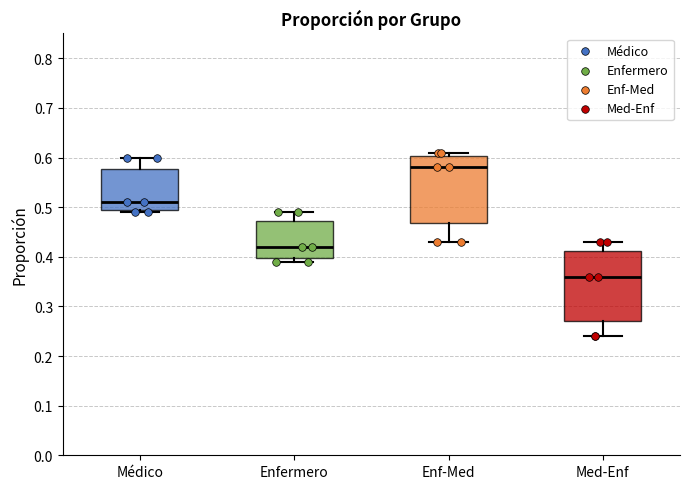

Where does the upper whisker of the box for Enfermero end on the y-axis? The values are not printed on the chart, so give them approximately, as read against the axis.

0.49